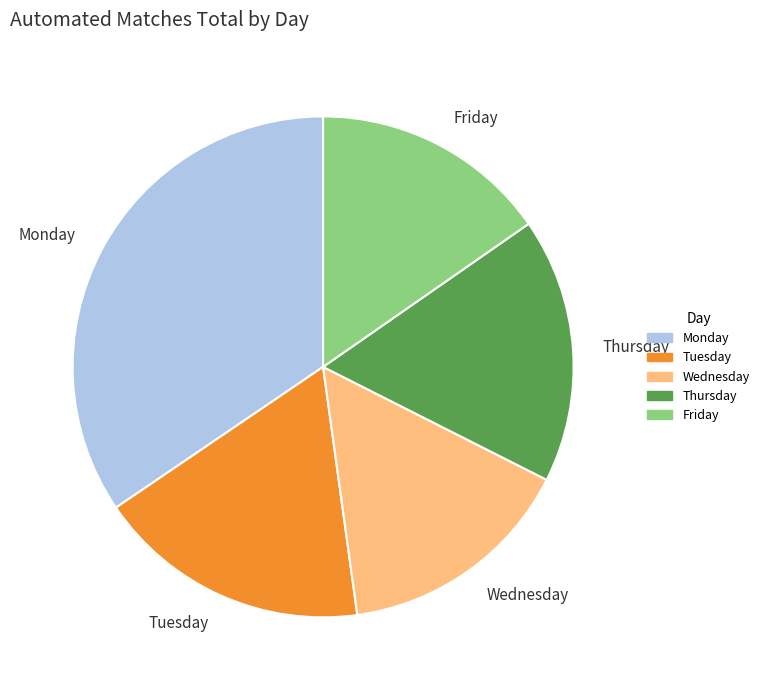

Is there any slice that represents more than half of the pie?

No